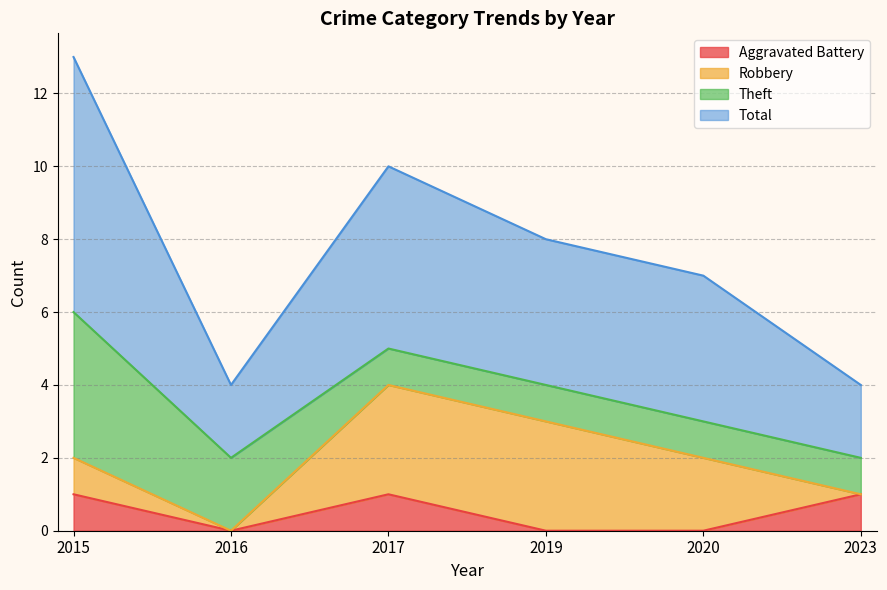

The value of Aggravated Battery at 2019 is 1. True or false?

False